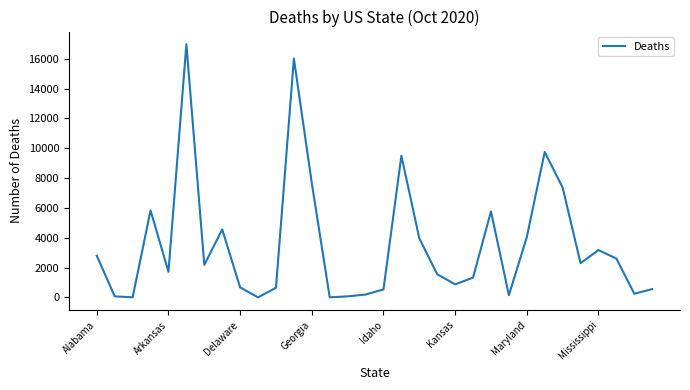

What is the greatest value displayed?

16982